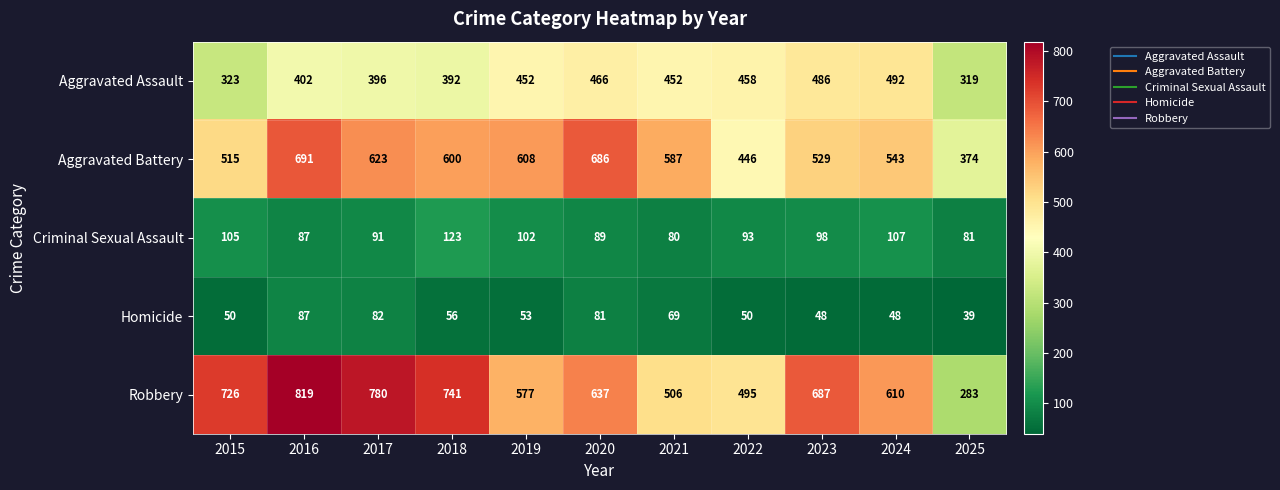

What is the total value across all series at 2024?

1800